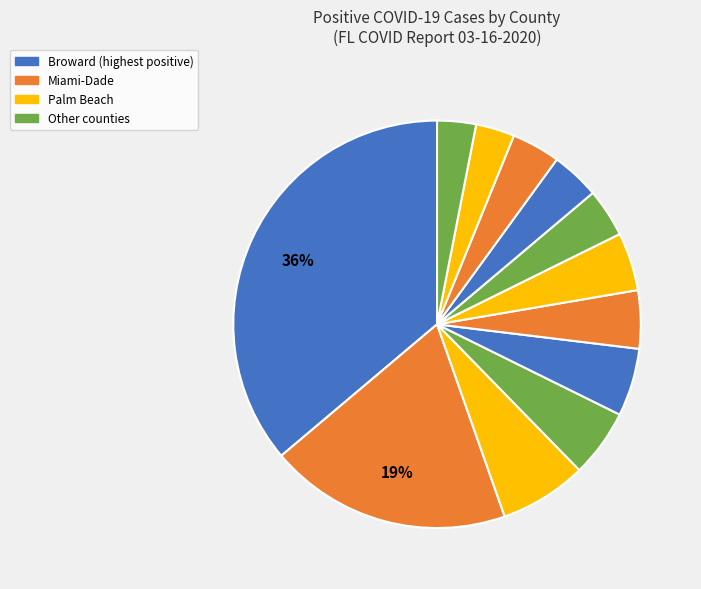

How many slices are in this pie chart?

12